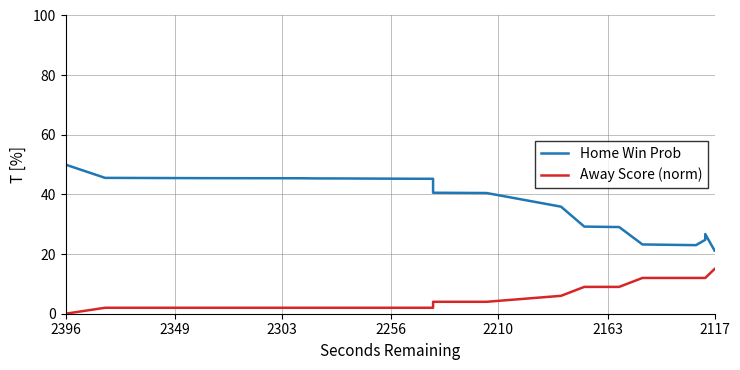

True or false: Home Win Prob and Away Score (norm) cross at least once.

False